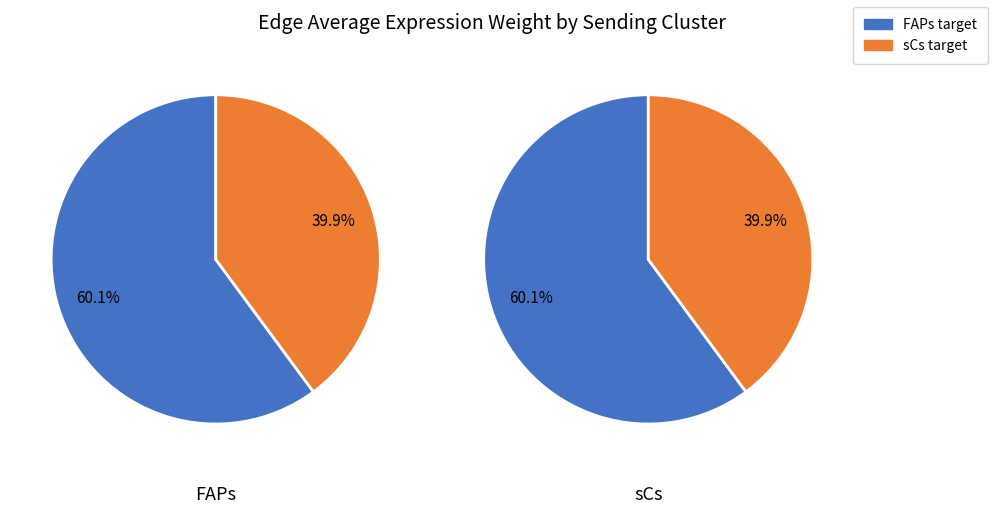

What portion of the pie excludes FAPs?

39.9%